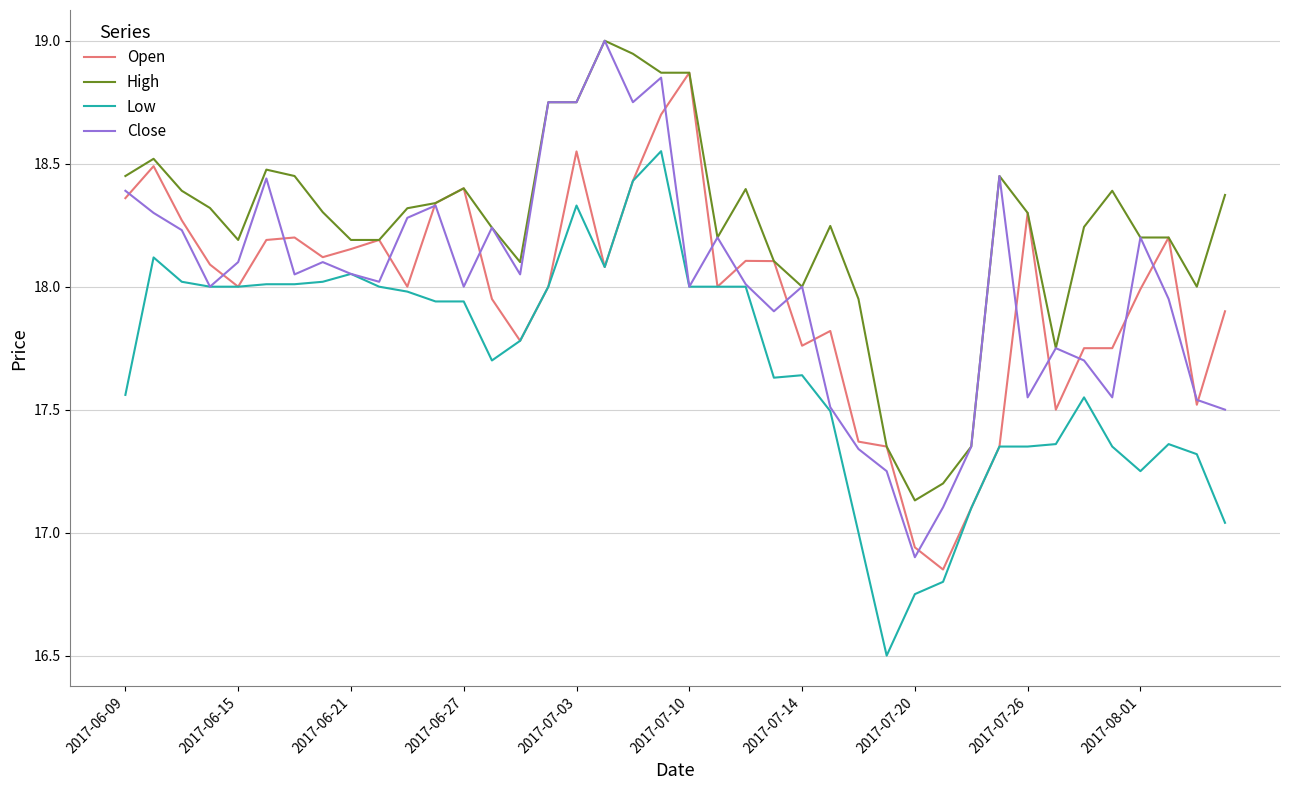

What is the sum of all High values?

729.9